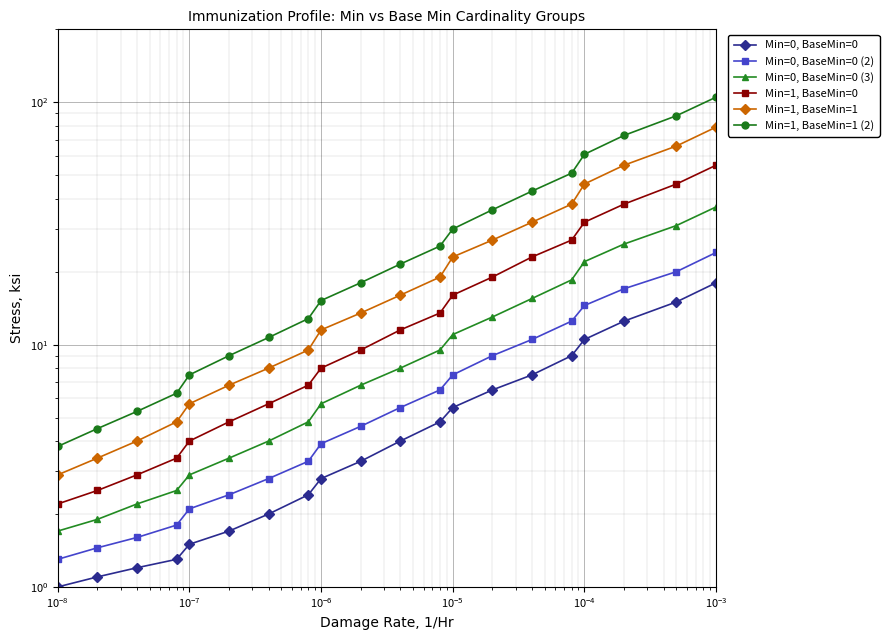

Reading left to right, transcribe all the data shown in this chart.

Min=0, BaseMin=0: 1.0	1.1	1.2	1.3	1.5	1.7	2.0	2.4	2.8	3.3	4.0	4.8	5.5	6.5	7.5	9.0	10.5	12.5	15.0	18.0
Min=0, BaseMin=0 (2): 1.3	1.4	1.6	1.8	2.1	2.4	2.8	3.3	3.9	4.6	5.5	6.5	7.5	9.0	10.5	12.5	14.5	17.0	20.0	24.0
Min=0, BaseMin=0 (3): 1.7	1.9	2.2	2.5	2.9	3.4	4.0	4.8	5.7	6.8	8.0	9.5	11.0	13.0	15.5	18.5	22.0	26.0	31.0	37.0
Min=1, BaseMin=0: 2.2	2.5	2.9	3.4	4.0	4.8	5.7	6.8	8.0	9.5	11.5	13.5	16.0	19.0	23.0	27.0	32.0	38.0	46.0	55.0
Min=1, BaseMin=1: 2.9	3.4	4.0	4.8	5.7	6.8	8.0	9.5	11.5	13.5	16.0	19.0	23.0	27.0	32.0	38.0	46.0	55.0	66.0	79.0
Min=1, BaseMin=1 (2): 3.8	4.5	5.3	6.3	7.5	9.0	10.7	12.8	15.2	18.0	21.5	25.5	30.0	36.0	43.0	51.0	61.0	73.0	88.0	105.0